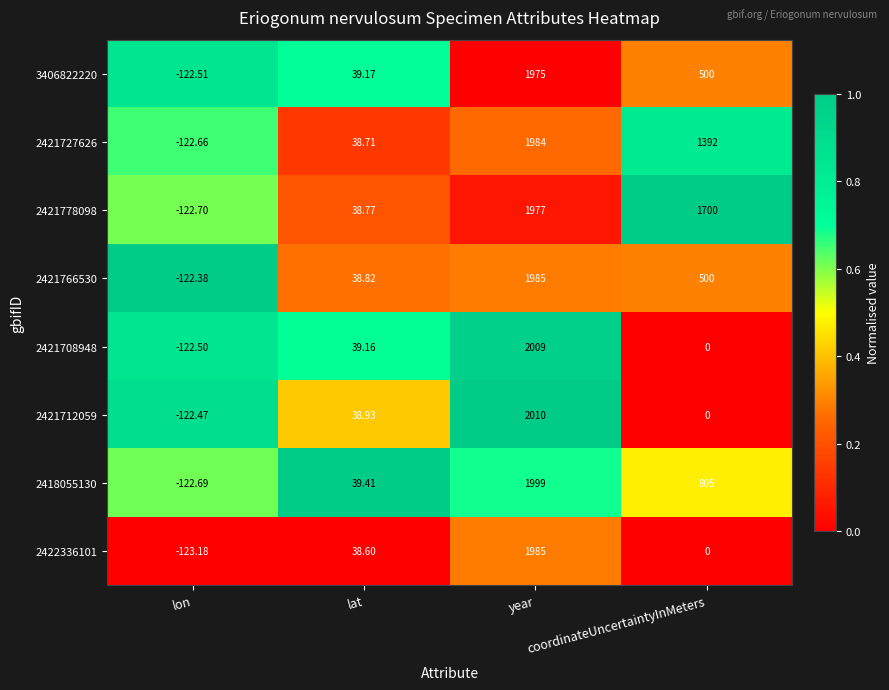

How many data points in 2422336101 are less than 38?

2